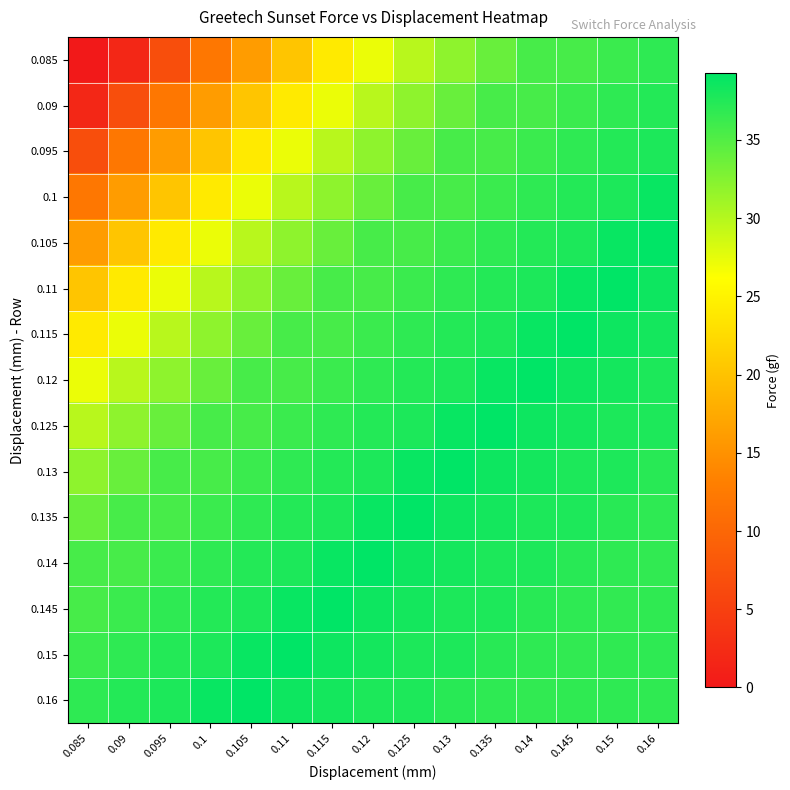

At 0.145, list the series in order from largest to smallest.

0.115, 0.11, 0.12, 0.125, 0.105, 0.13, 0.135, 0.1, 0.14, 0.095, 0.145, 0.16, 0.15, 0.09, 0.085